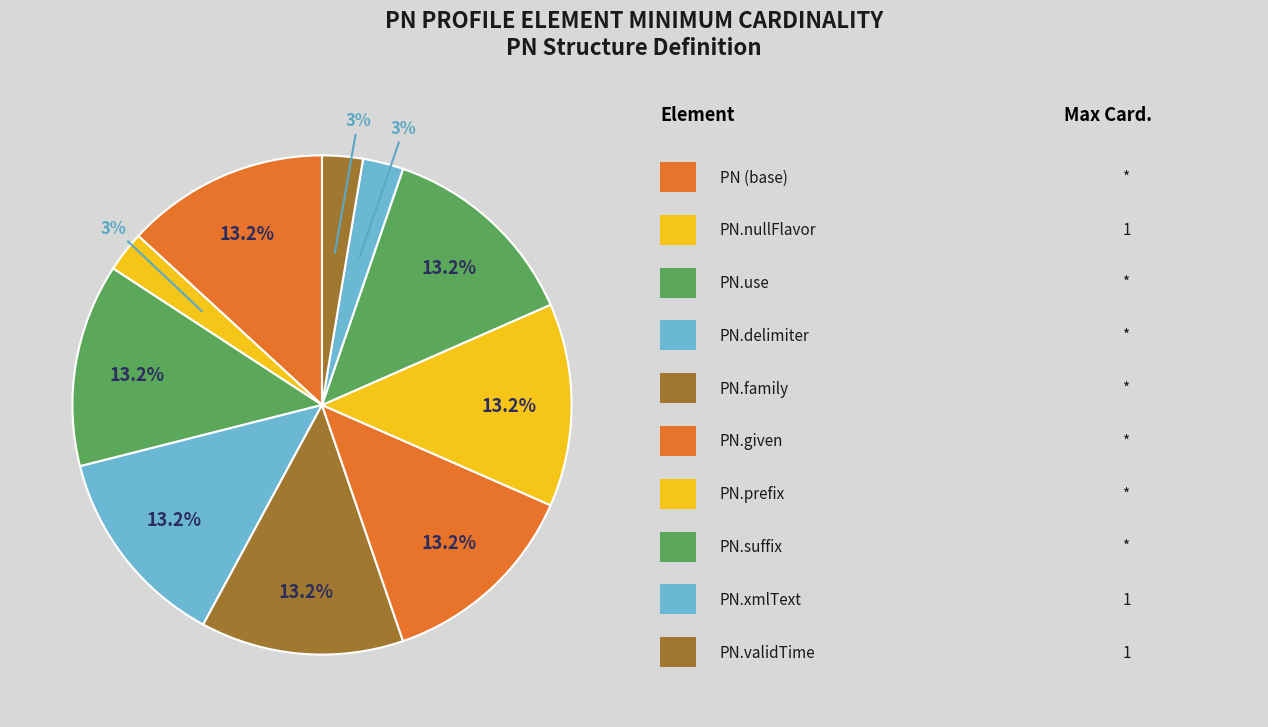

Which slice is the smallest?

PN.nullFlavor